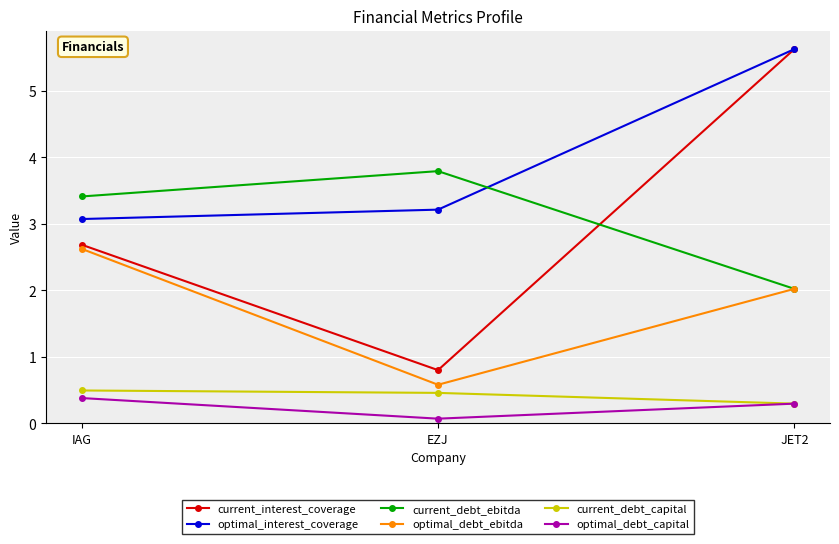

What is the average value of the current_interest_coverage series?

3.0